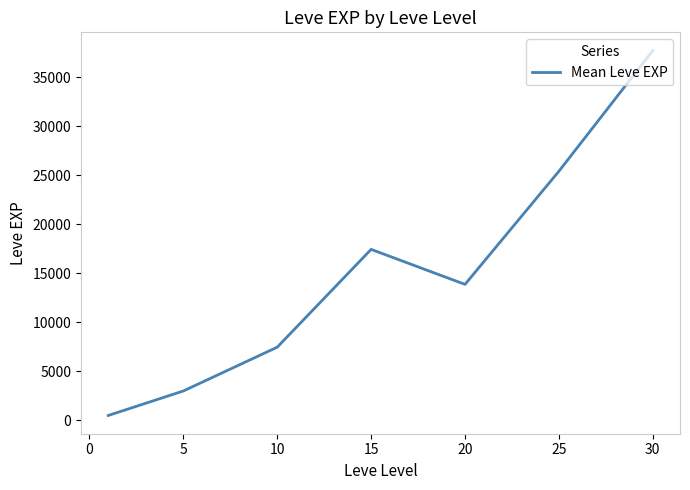

What is the maximum value shown in the chart?

37715.0